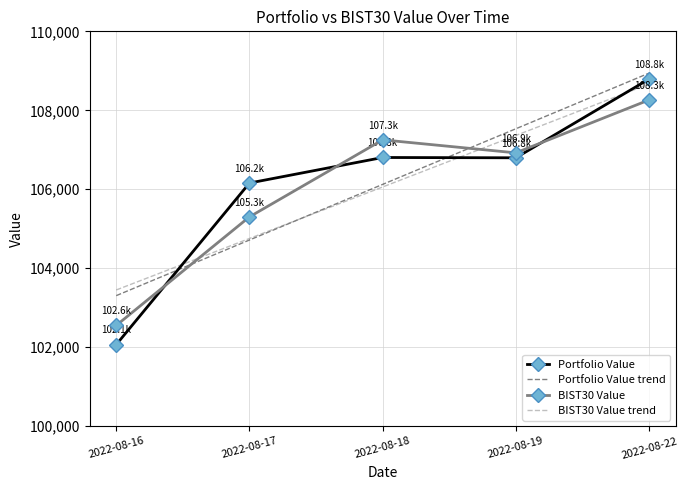

True or false: BIST30 Value has a value of 107251.9 at 2022-08-18.

True